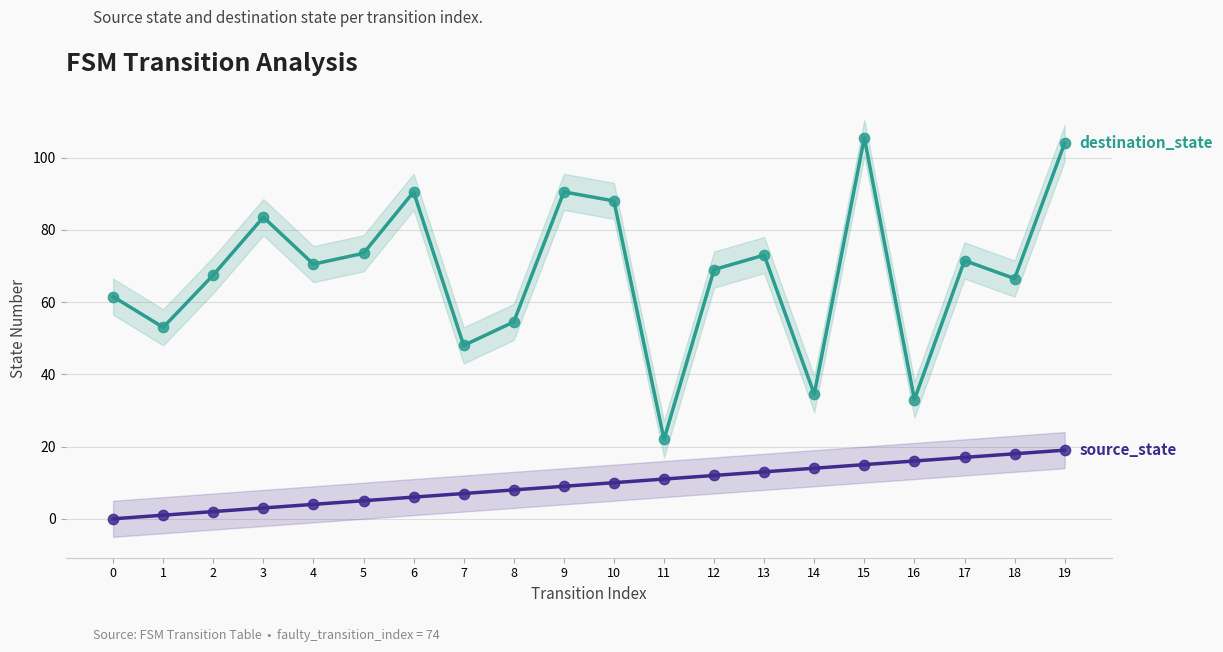

At which category is the sum across all series the highest?

19